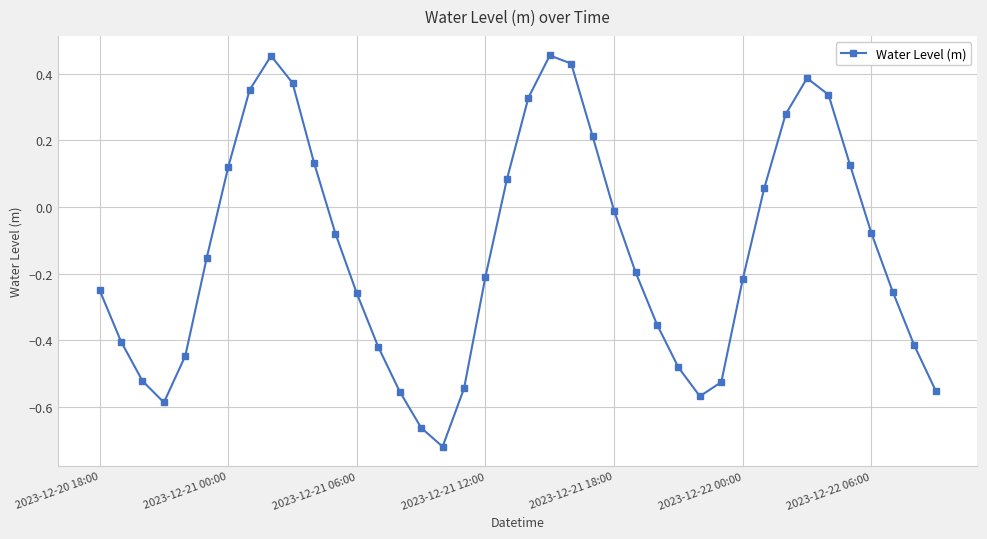

How many data points are above 0?

15